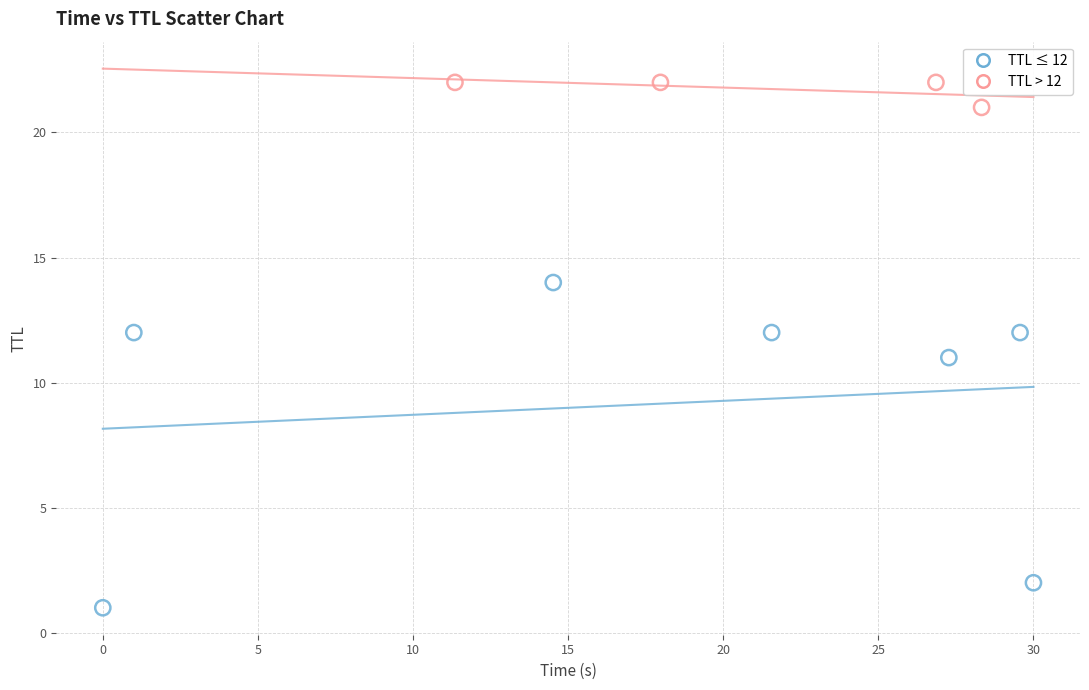

Which series reaches the maximum Y coordinate?

TTL > 12